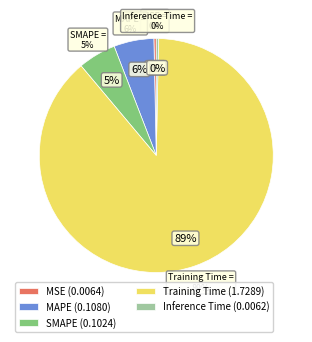

To the nearest percent, what is the difference between the largest and smallest slice percentages?

88%